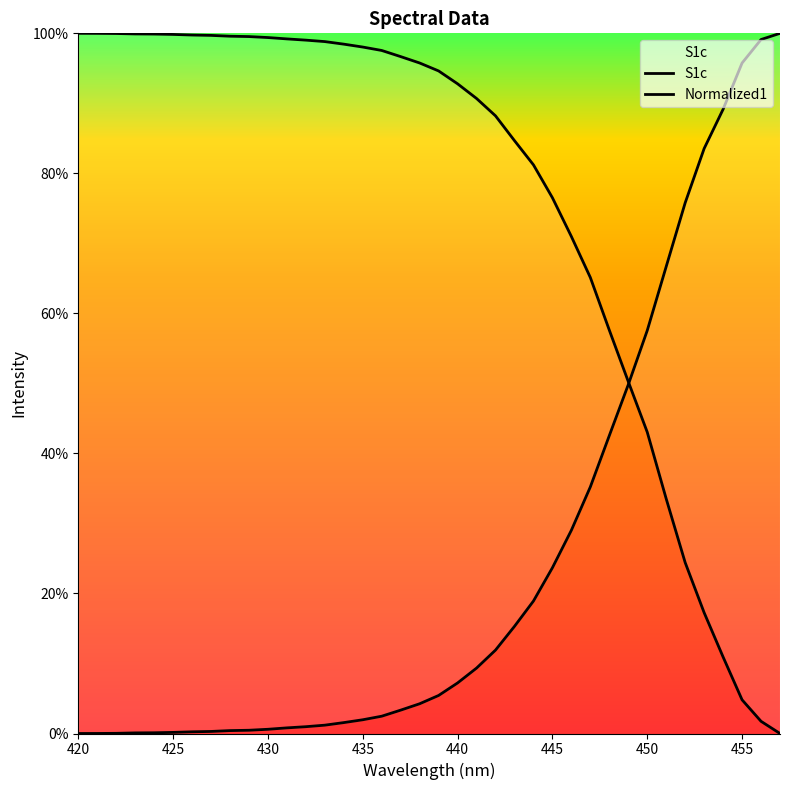

Which category has the highest value across all series?

420